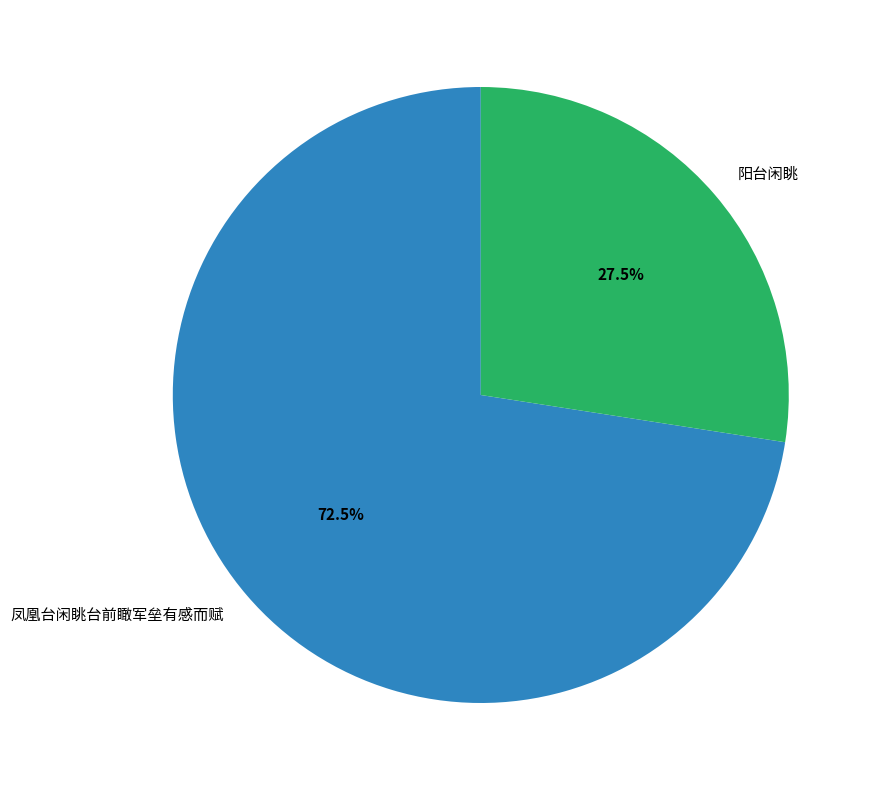

What is the majority slice?

凤凰台闲眺台前瞰军垒有感而赋